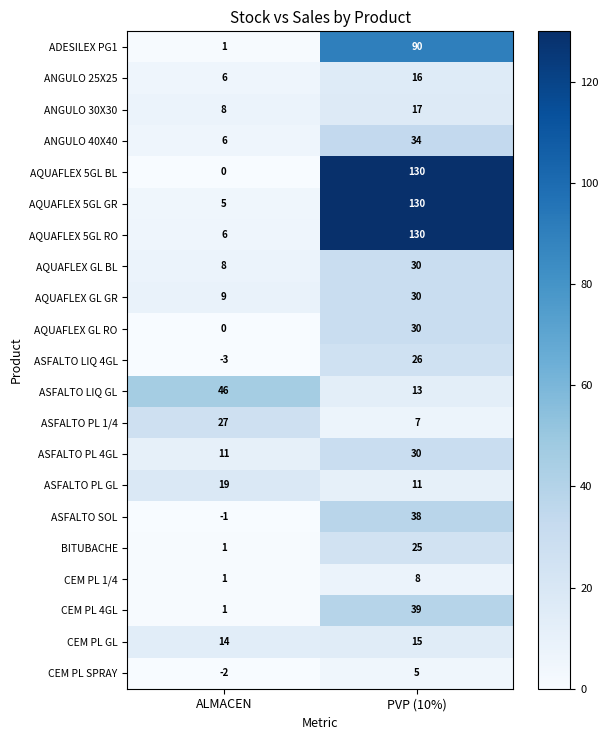

What is the difference between the CEM PL 1/4 values at ALMACEN and PVP (10%)?

7